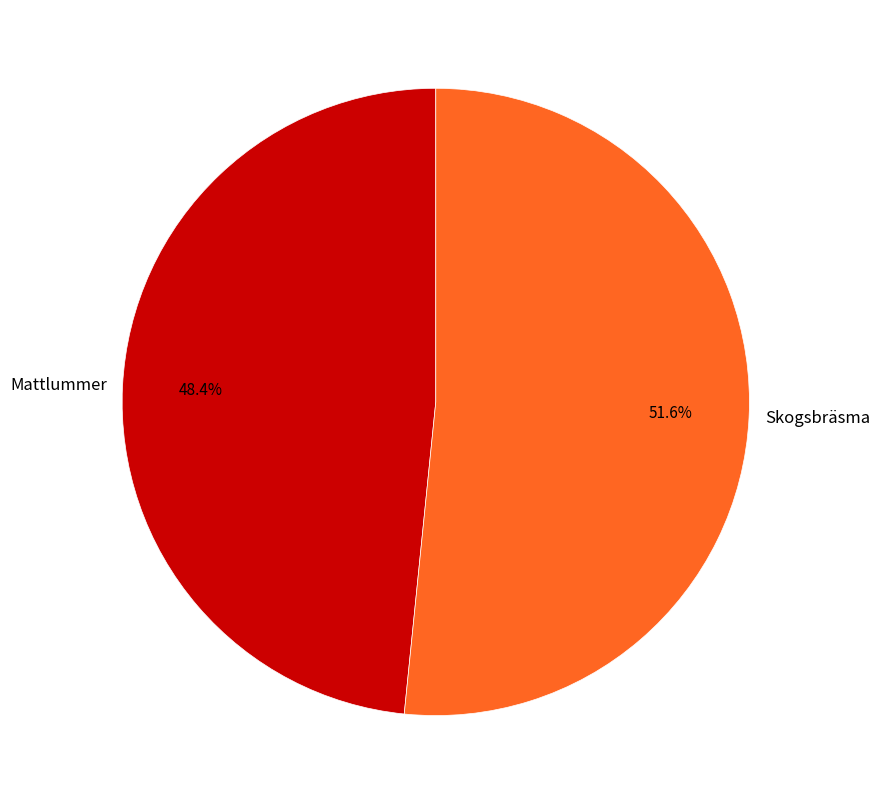

Count the number of slices in the pie.

2